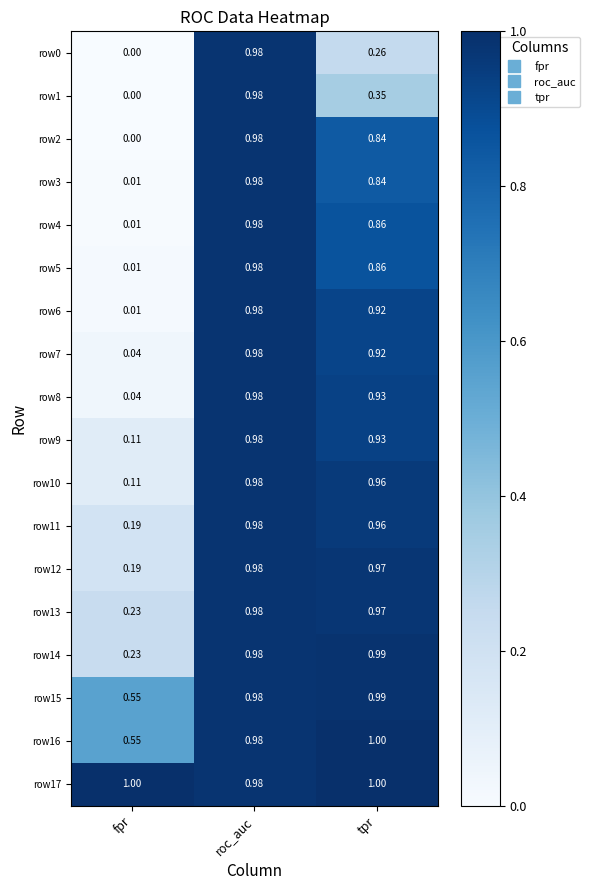

Is the value of row13 at tpr greater than the value of row2 at fpr?

Yes